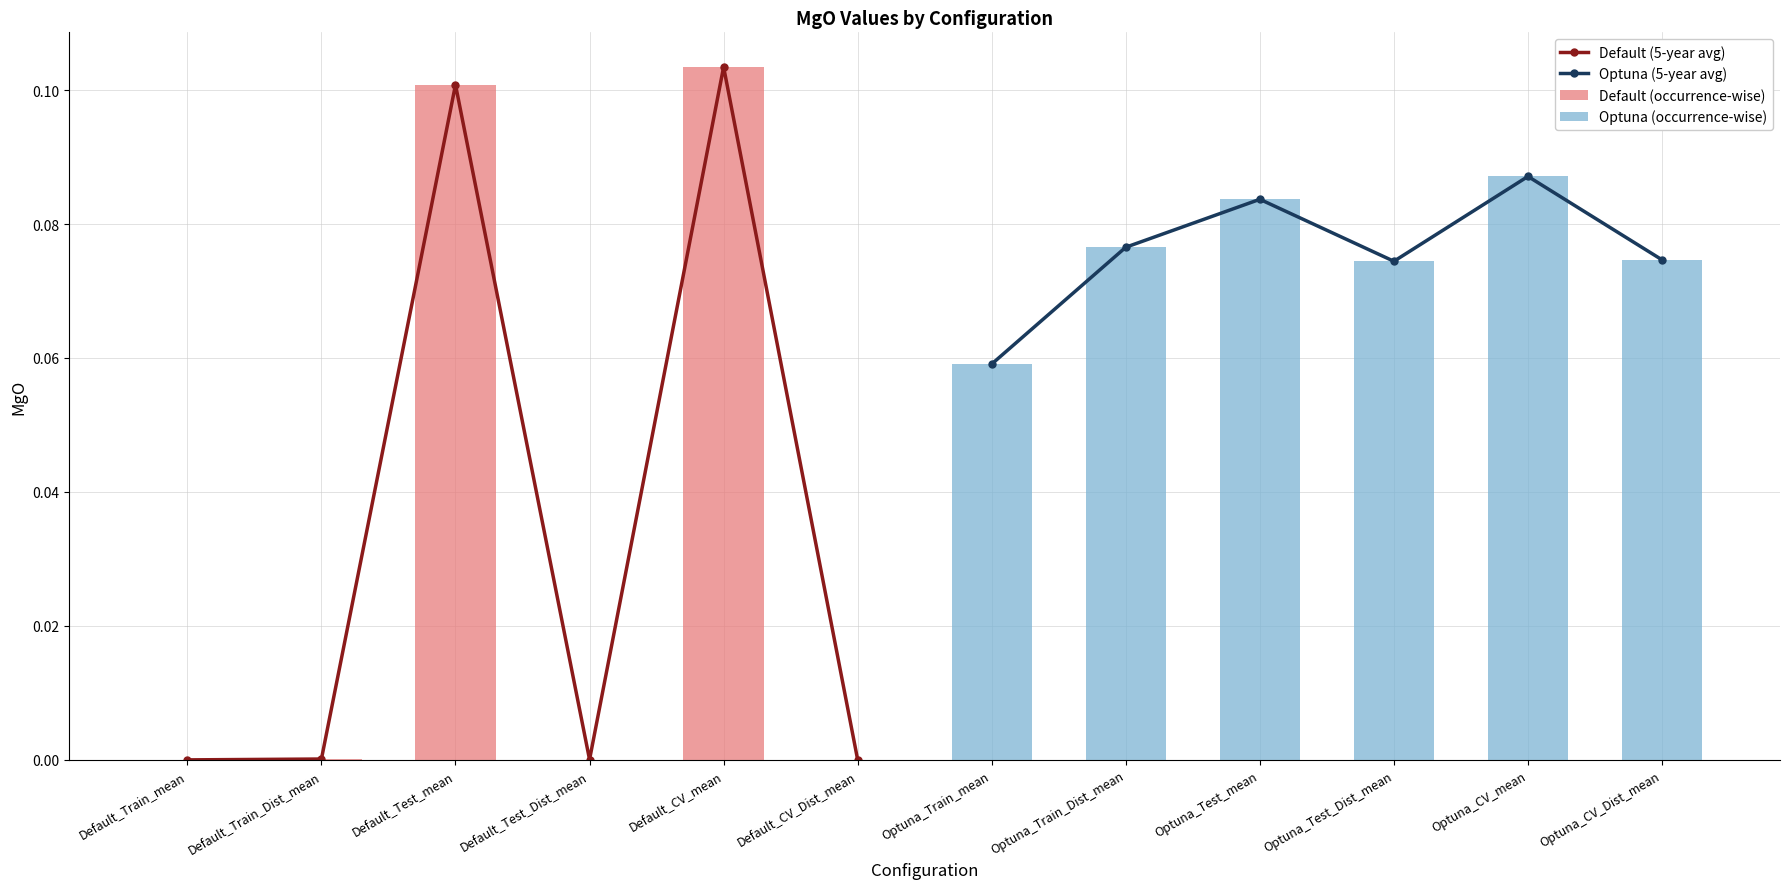

Is it true that Default (5-year avg) equals 0.0 at Default_Train_Dist_mean?

True